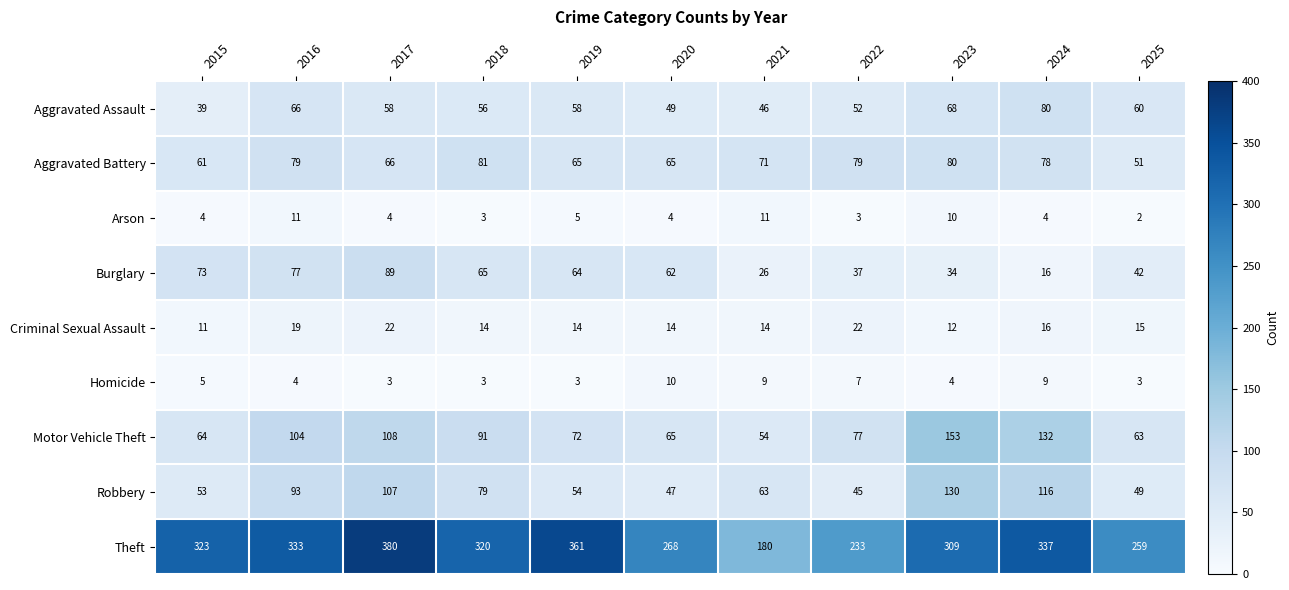

Which label corresponds to the smallest value in the chart?

2025